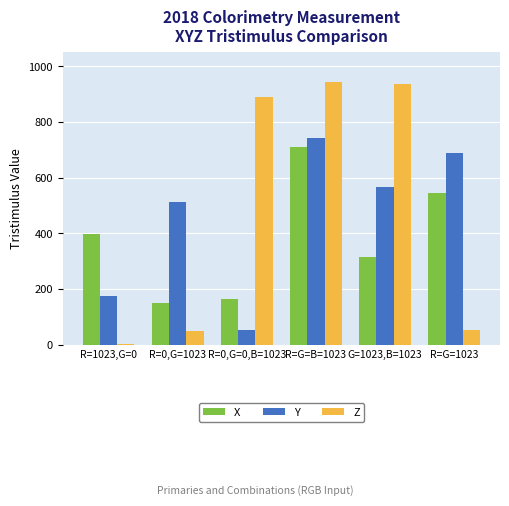

Rank the series by their average value, from highest to lowest.

Z, Y, X